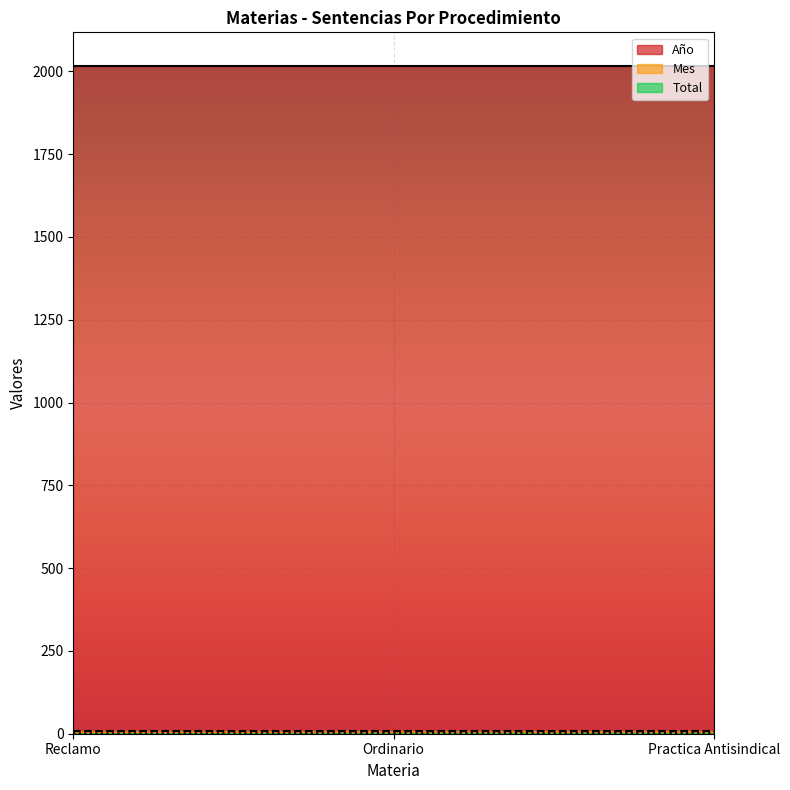

At which label does Mes reach its minimum?

Reclamo